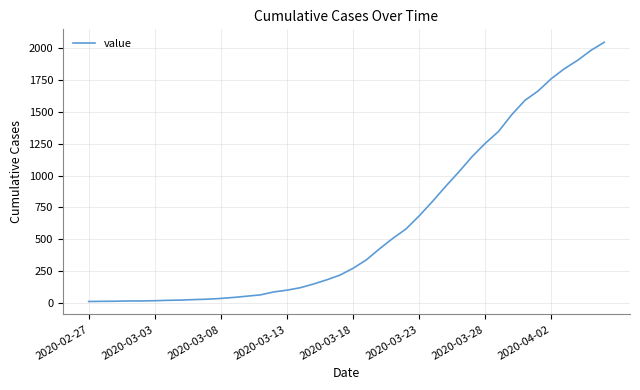

What is the greatest value displayed?

2048